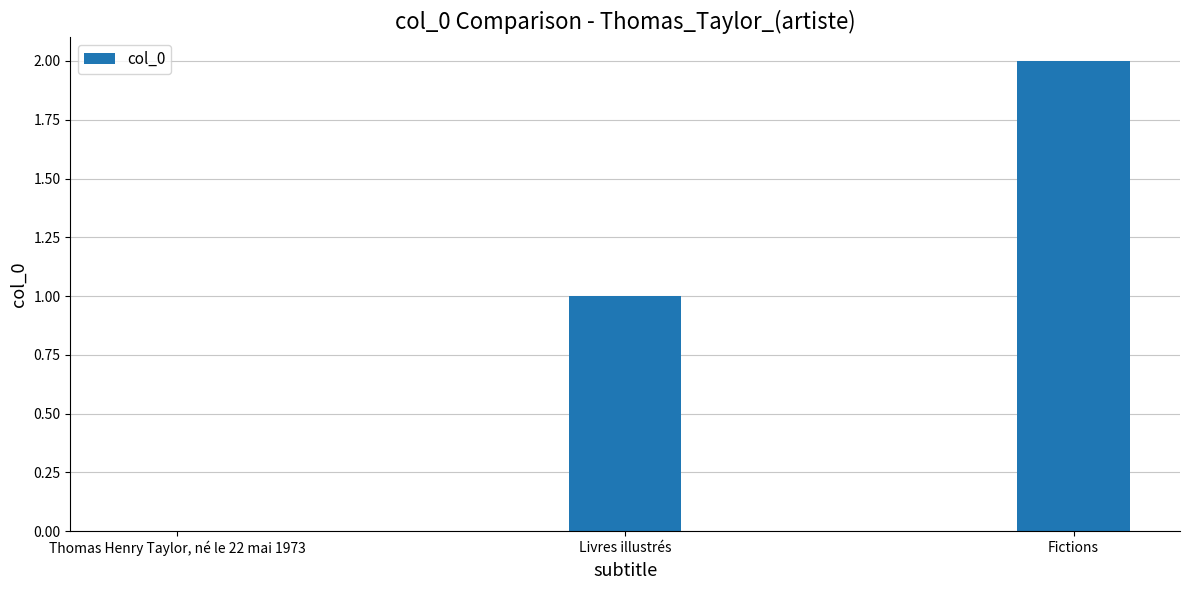

Which label corresponds to the largest value in the chart?

Fictions